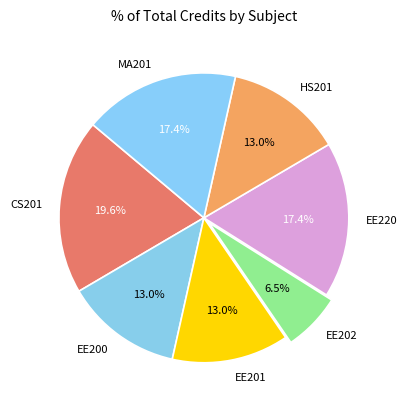

Do CS201 and EE220 together represent more than half of the pie?

No